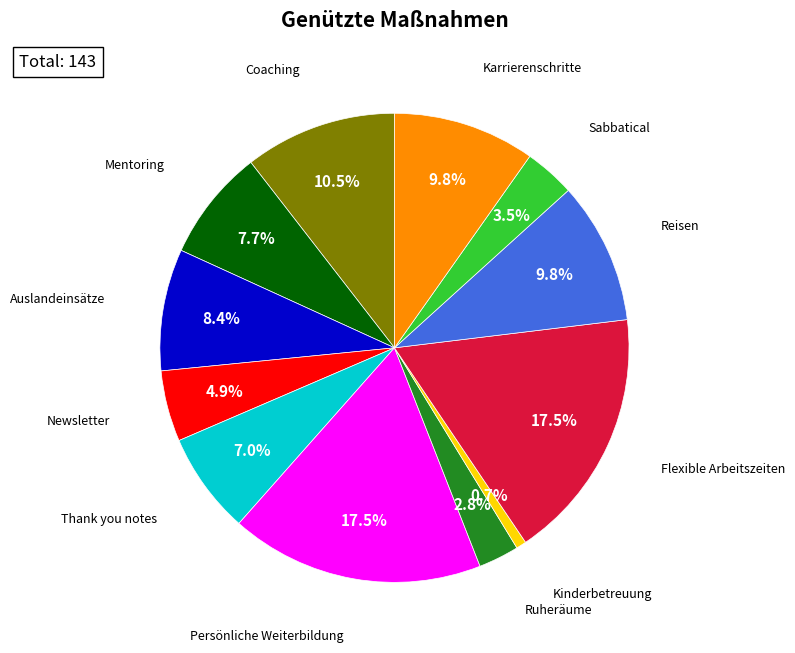

Is there any slice that represents more than half of the pie?

No